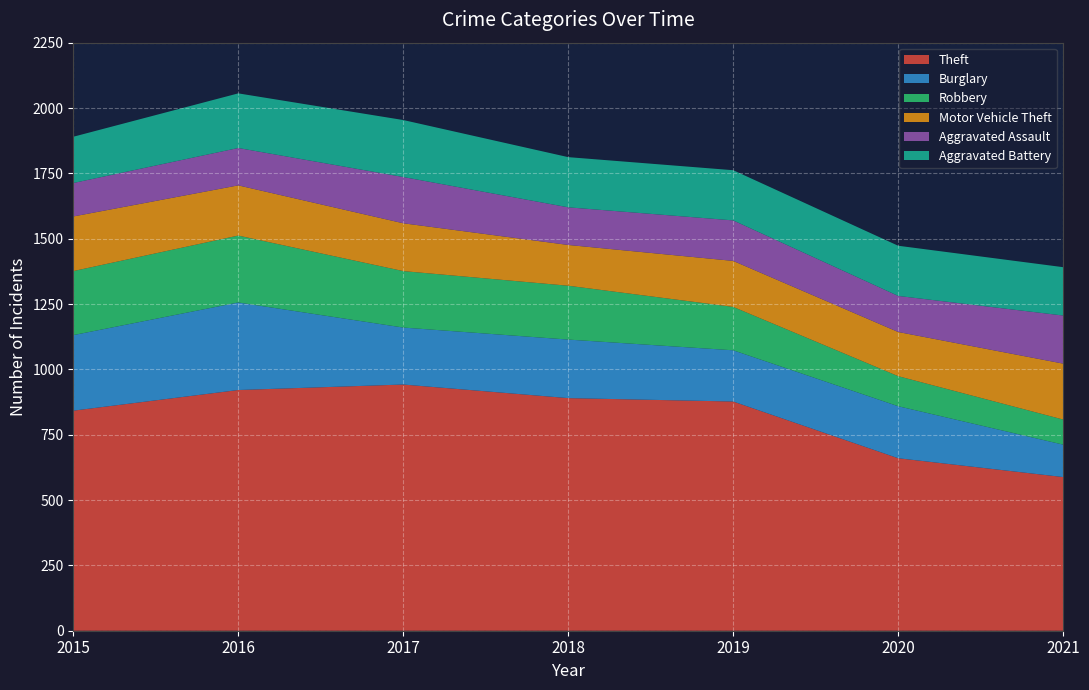

Reading left to right, transcribe all the data shown in this chart.

Theft: 2015=842	2016=921	2017=942	2018=890	2019=877	2020=660	2021=588
Burglary: 2015=289	2016=335	2017=218	2018=224	2019=196	2020=199	2021=124
Robbery: 2015=245	2016=256	2017=216	2018=206	2019=166	2020=115	2021=96
Motor Vehicle Theft: 2015=209	2016=192	2017=183	2018=156	2019=176	2020=169	2021=214
Aggravated Assault: 2015=128	2016=143	2017=177	2018=144	2019=155	2020=138	2021=184
Aggravated Battery: 2015=177	2016=209	2017=218	2018=192	2019=192	2020=192	2021=185